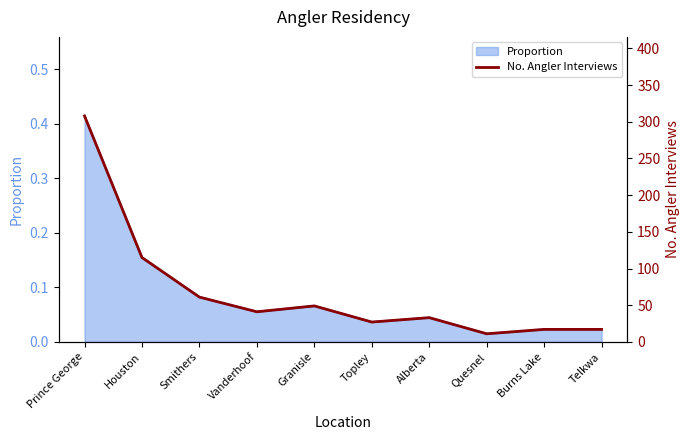

List the labels in order of value, smallest first.

Quesnel, Burns Lake, Telkwa, Topley, Alberta, Vanderhoof, Granisle, Smithers, Houston, Prince George